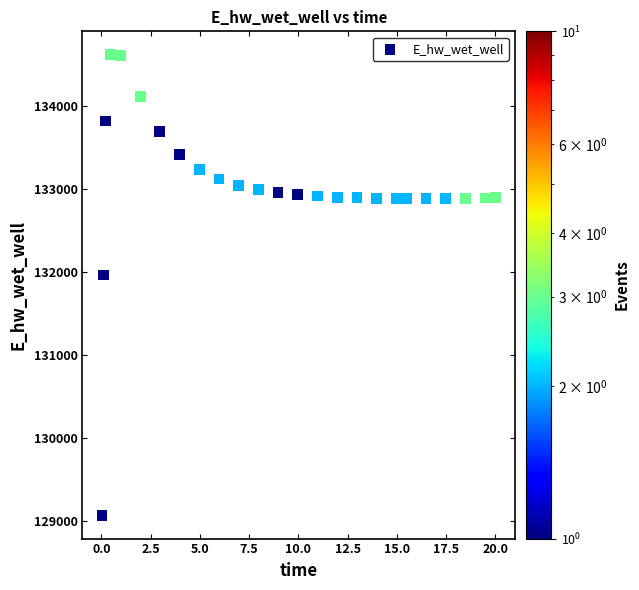

What Y value in the scatter plot is closest to 131848?

131969.8